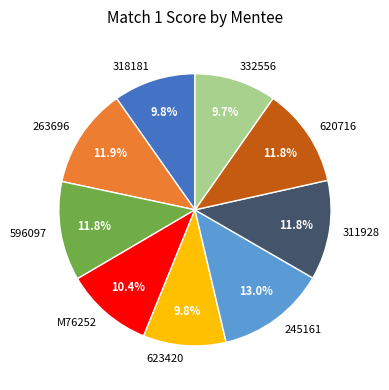

Which has a higher value, 245161 or 318181?

245161